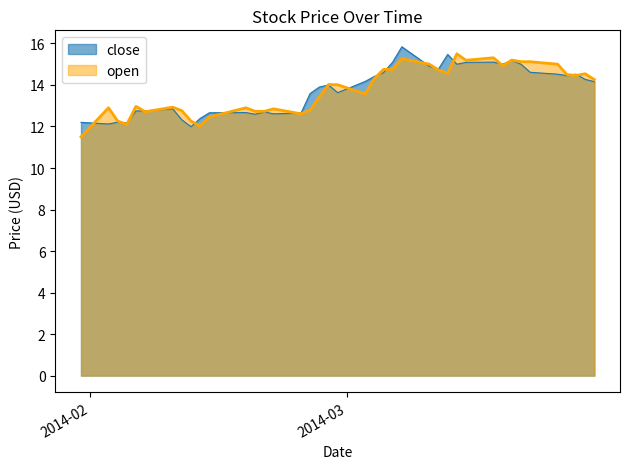

What value does the close series have at 2014-02-11?

12.3